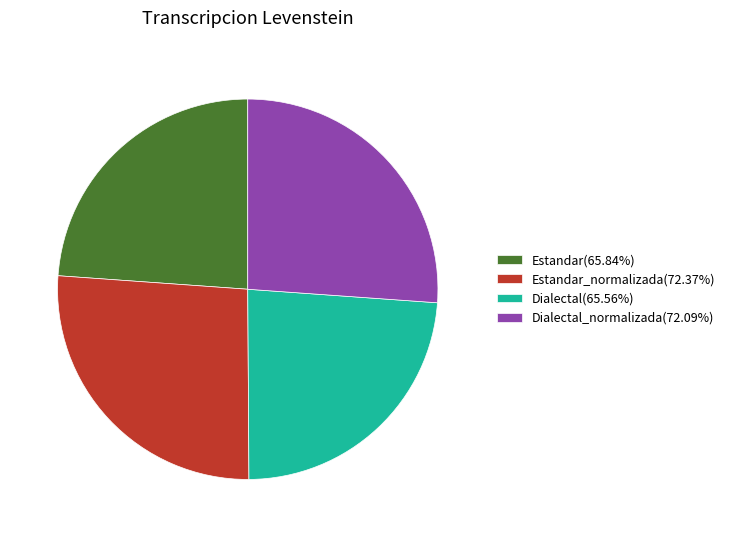

How many slices are in this pie chart?

4